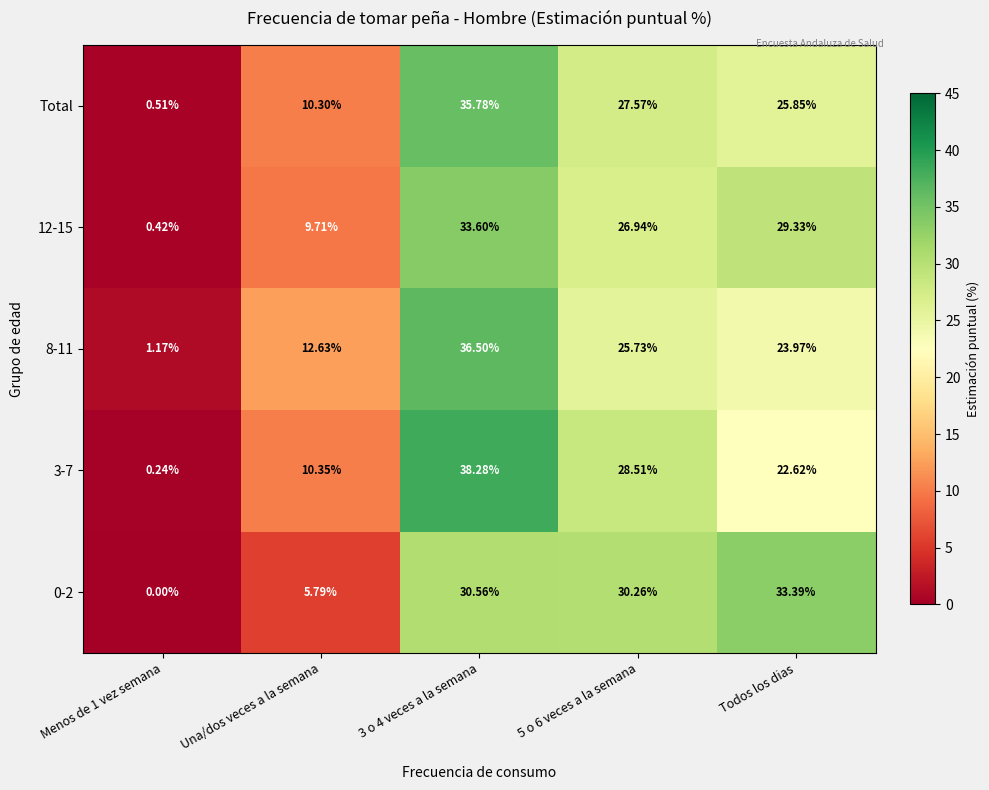

What is the greatest value displayed?

38.3